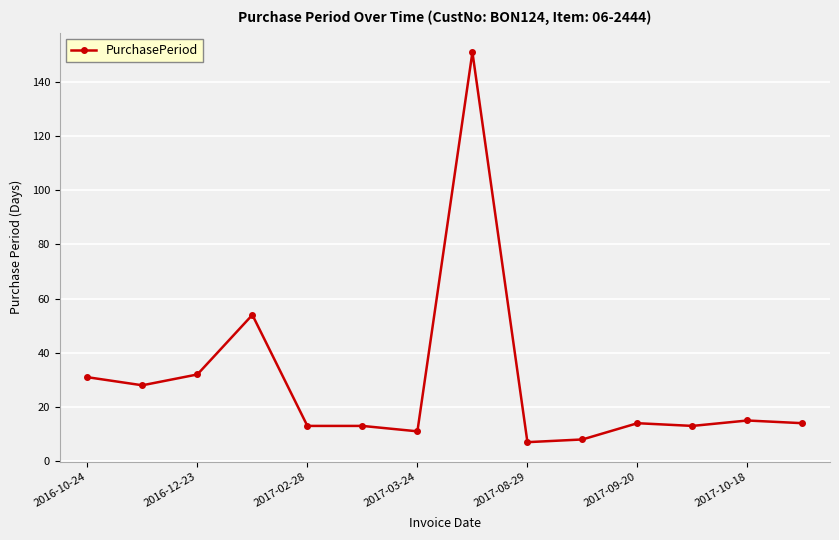

How many categories are shown in the chart?

14